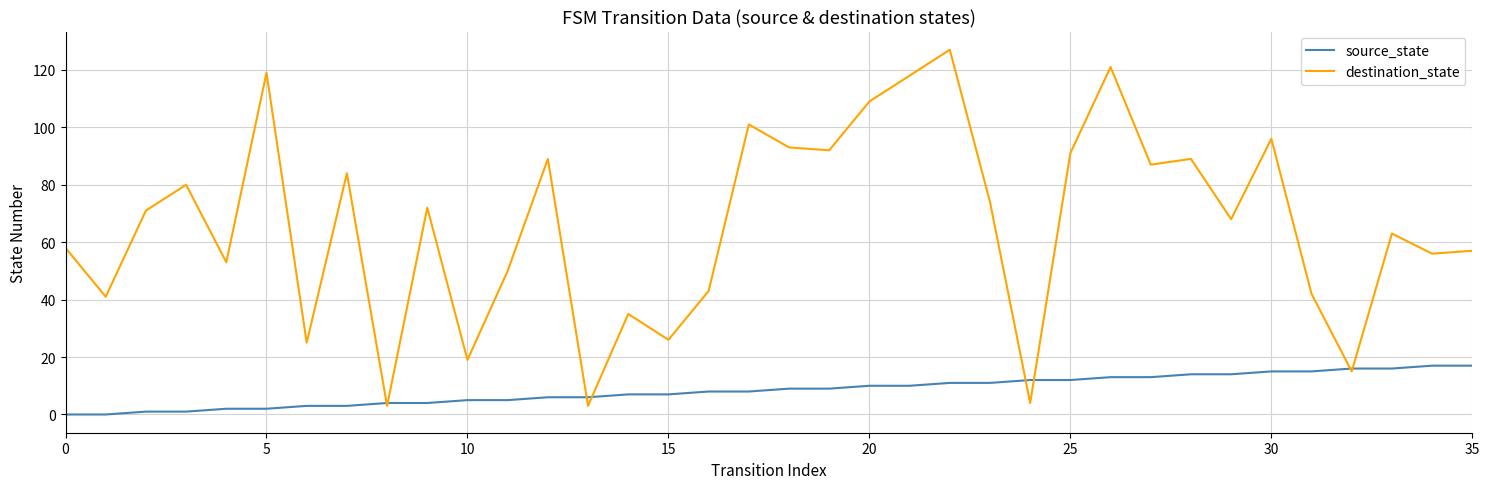

Which series has the largest total across all categories?

destination_state